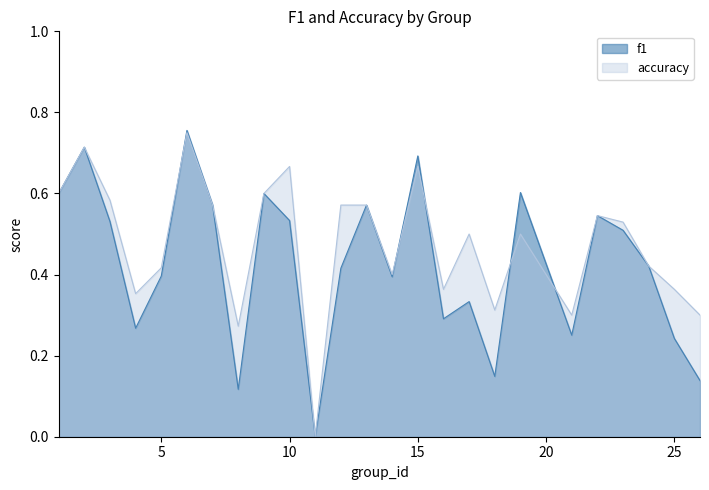

Reading left to right, what are all the values shown in this chart?

f1: 0.6	0.7	0.5	0.3	0.4	0.8	0.6	0.1	0.6	0.5	0.0	0.4	0.6	0.4	0.7	0.3	0.3	0.1	0.6	0.3	0.5	0.5	0.4	0.2	0.1
accuracy: 0.6	0.7	0.6	0.4	0.4	0.8	0.6	0.3	0.6	0.7	0.0	0.6	0.6	0.4	0.7	0.4	0.5	0.3	0.5	0.3	0.5	0.5	0.4	0.4	0.3